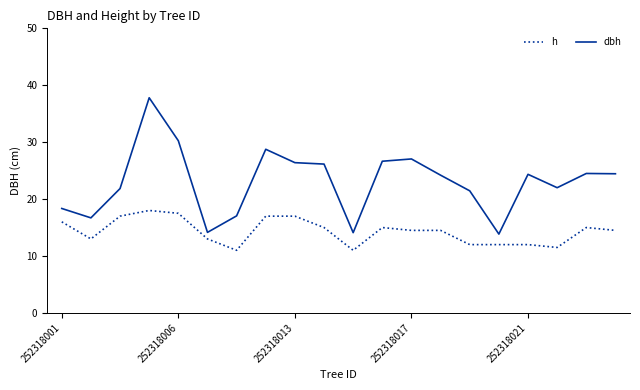

What is the maximum value for dbh?

37.8